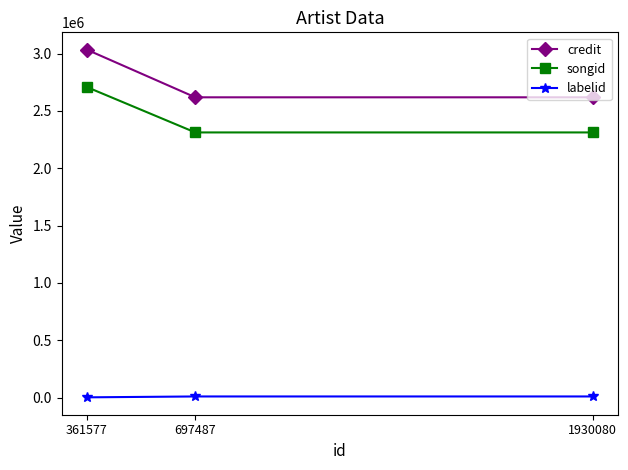

Which has a higher value, 1930080 or 697487?

1930080